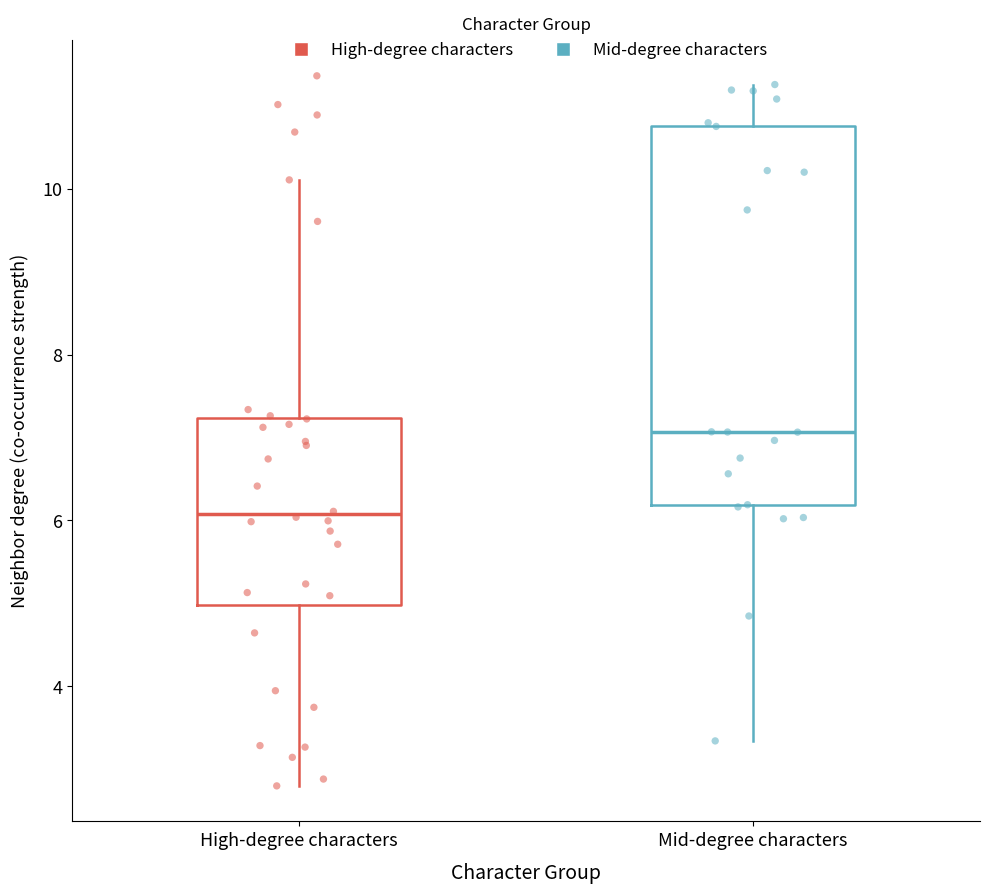

Which box has the highest median line?

Mid-degree characters